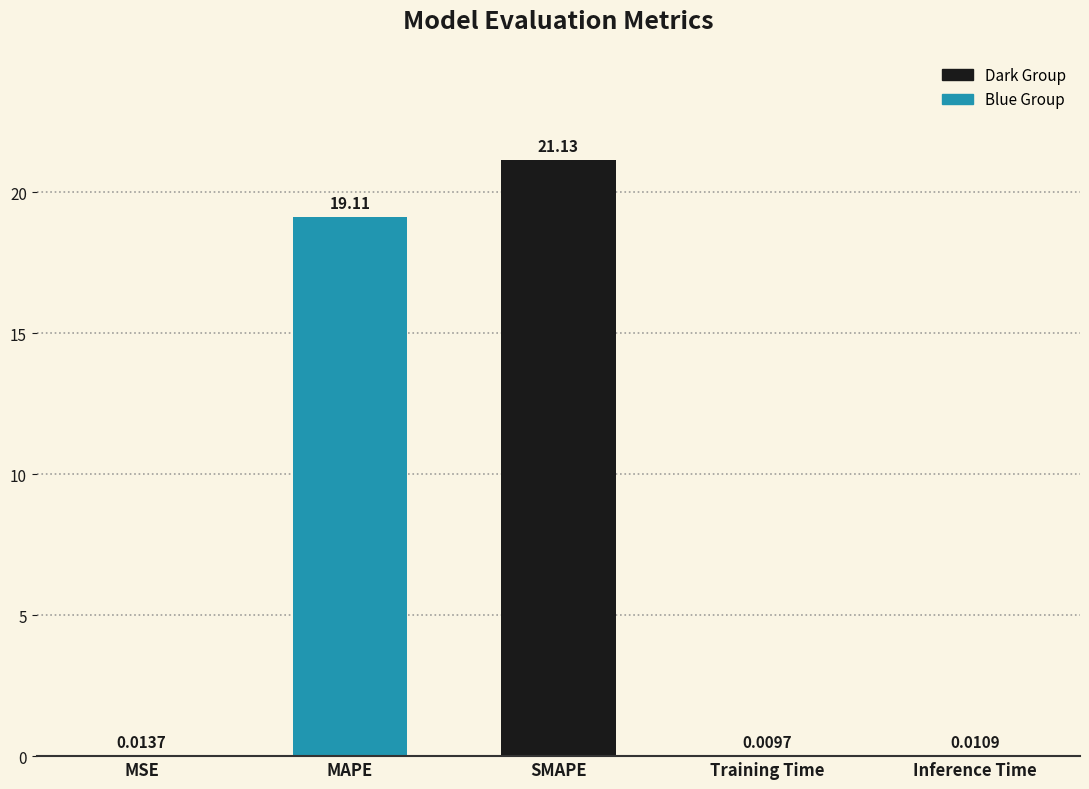

Which category has the highest value across all series?

SMAPE